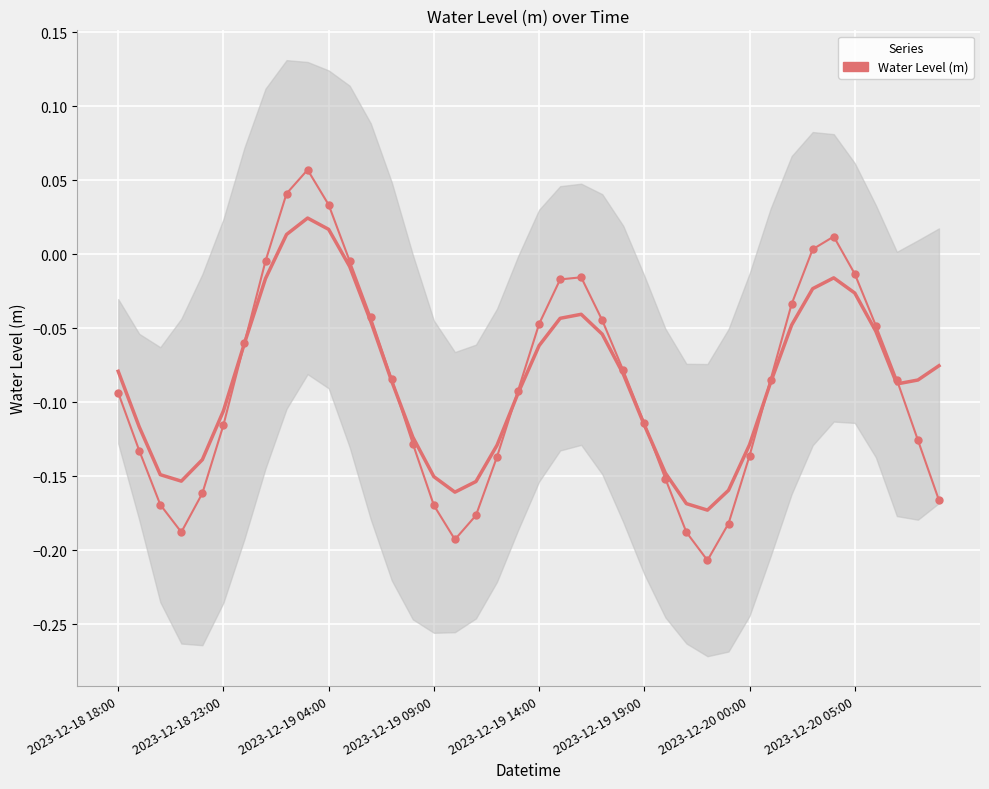

How many categories are shown in the chart?

40